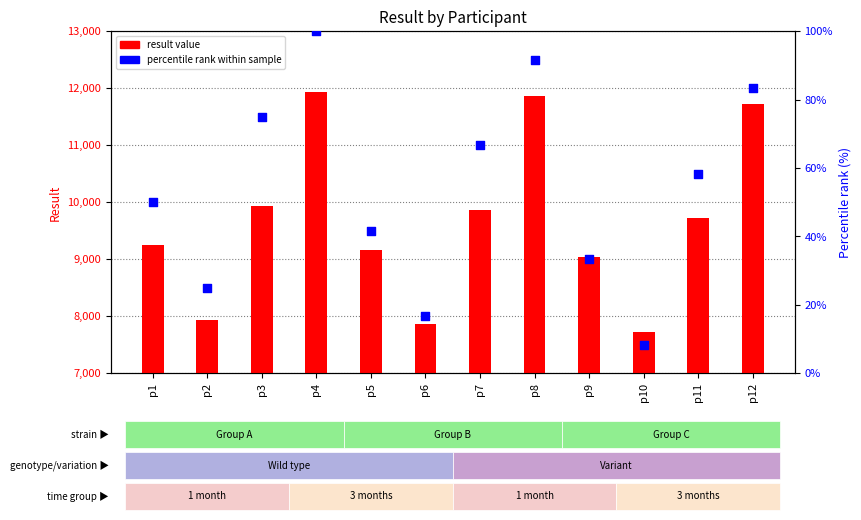

At which category is the sum across all series the highest?

p4